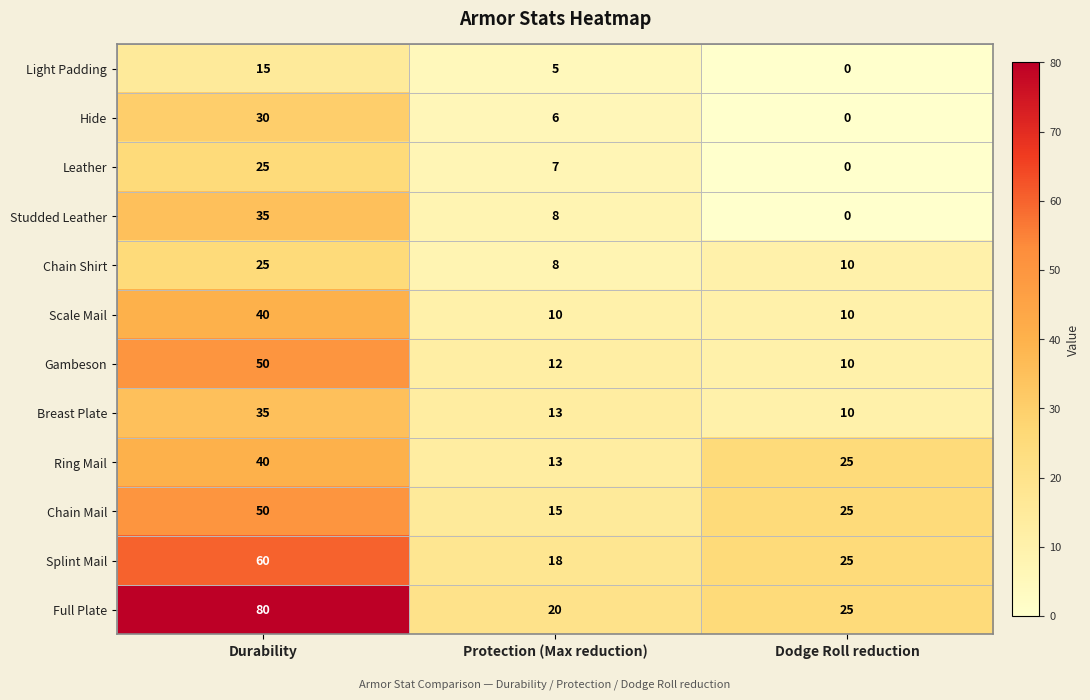

Which series has the widest spread of values?

Full Plate